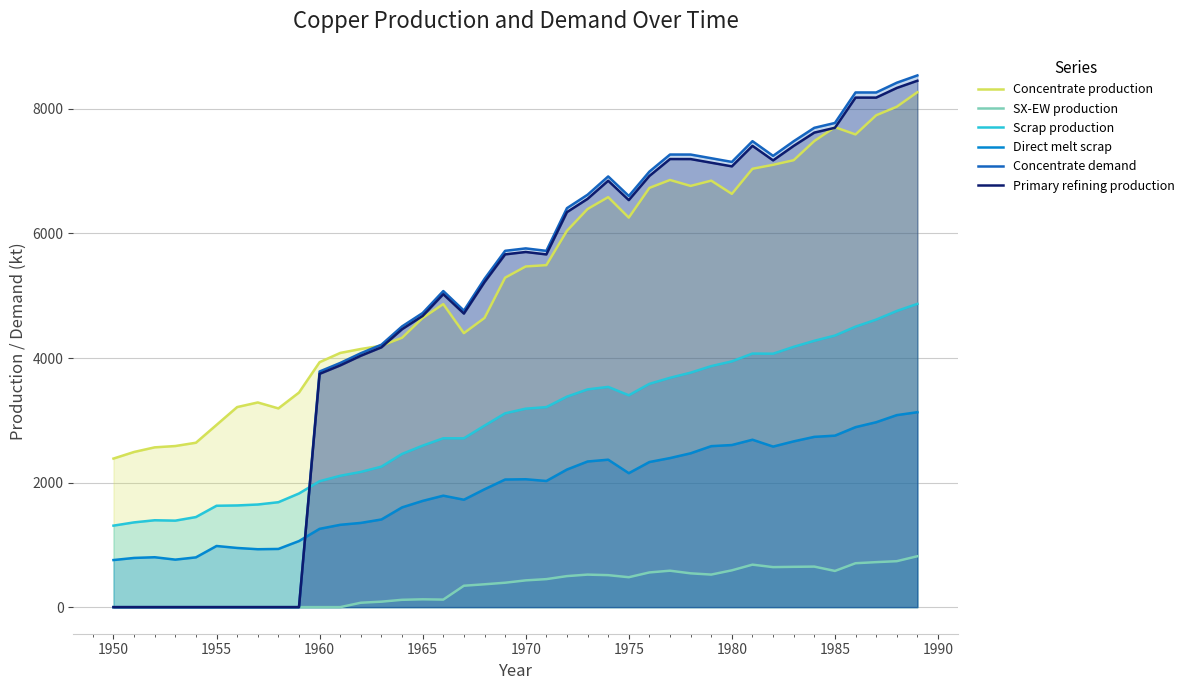

How many data points in Primary refining production are above 5664?

20